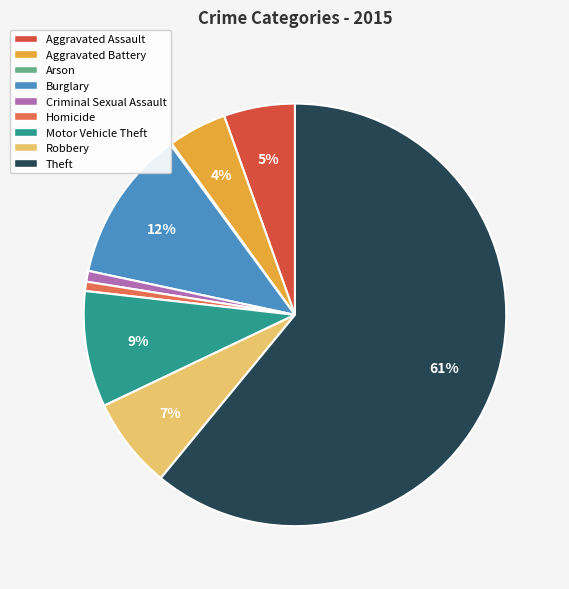

Do Homicide and Motor Vehicle Theft together represent more than half of the pie?

No